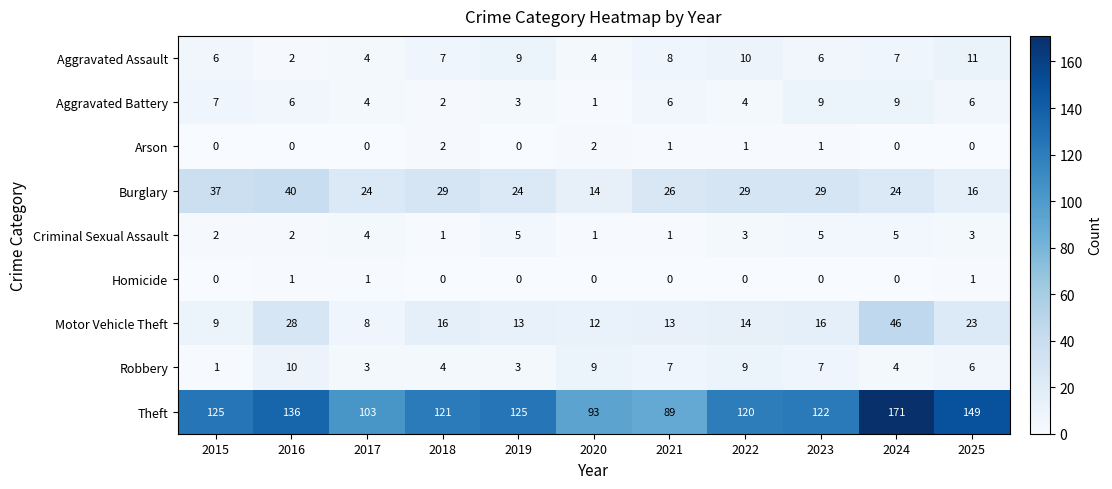

Which series has the largest total across all categories?

Theft